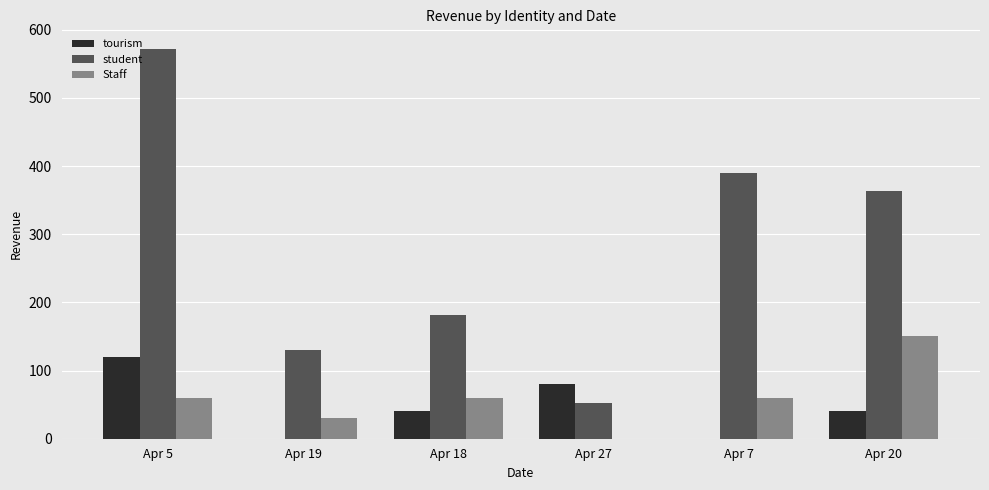

Are the bars grouped side by side (vs. stacked)?

Yes